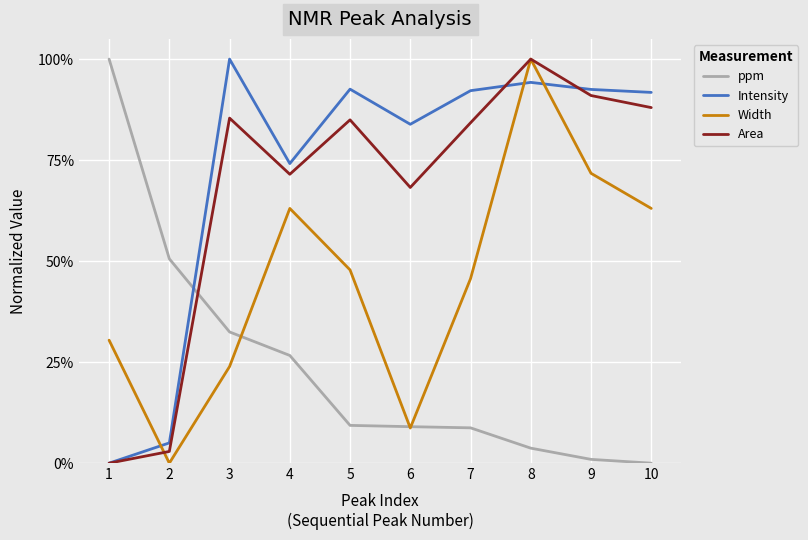

What is the average value of the Width series?

0.5